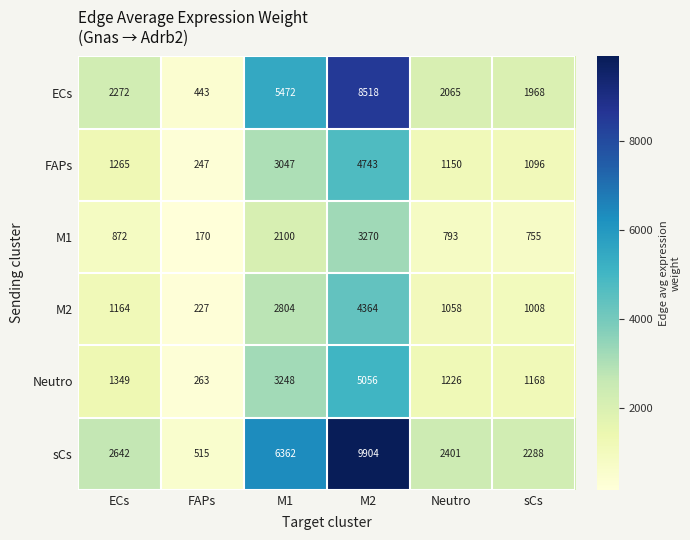

At which label does sCs reach its peak?

M2